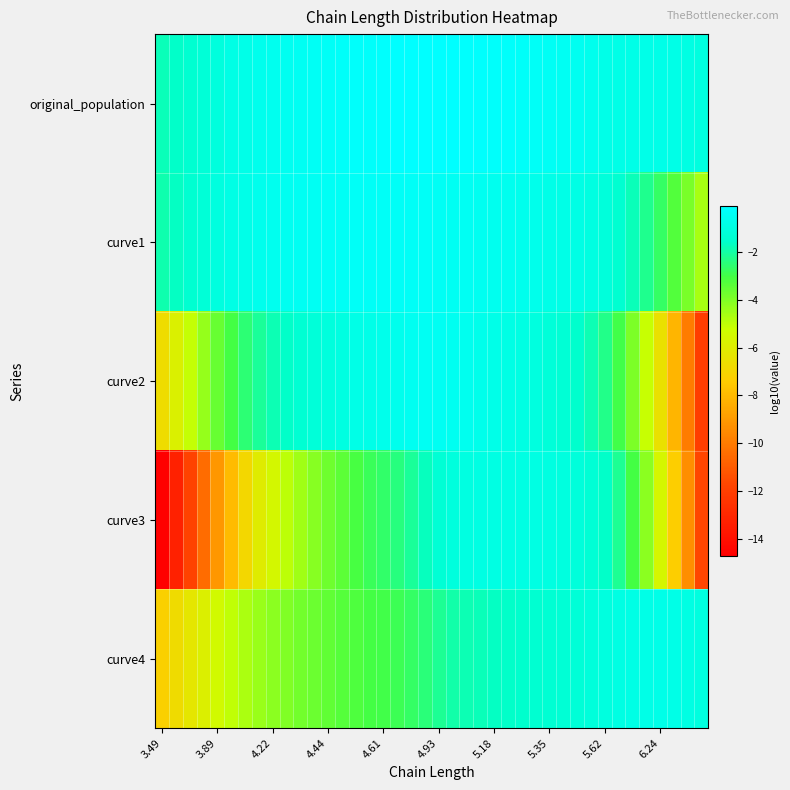

What is the maximum value shown in the chart?

-0.1